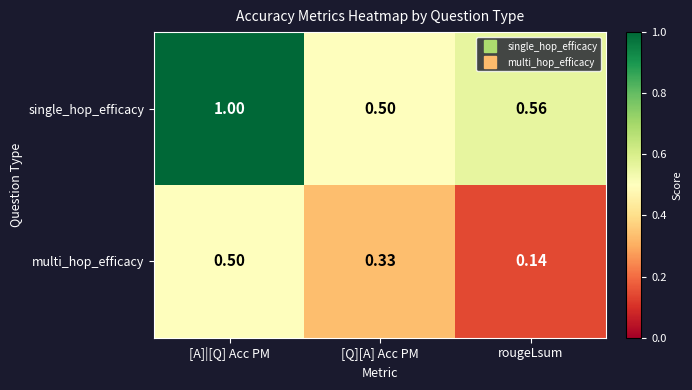

Which category has the lowest value in the multi_hop_efficacy series?

rougeLsum